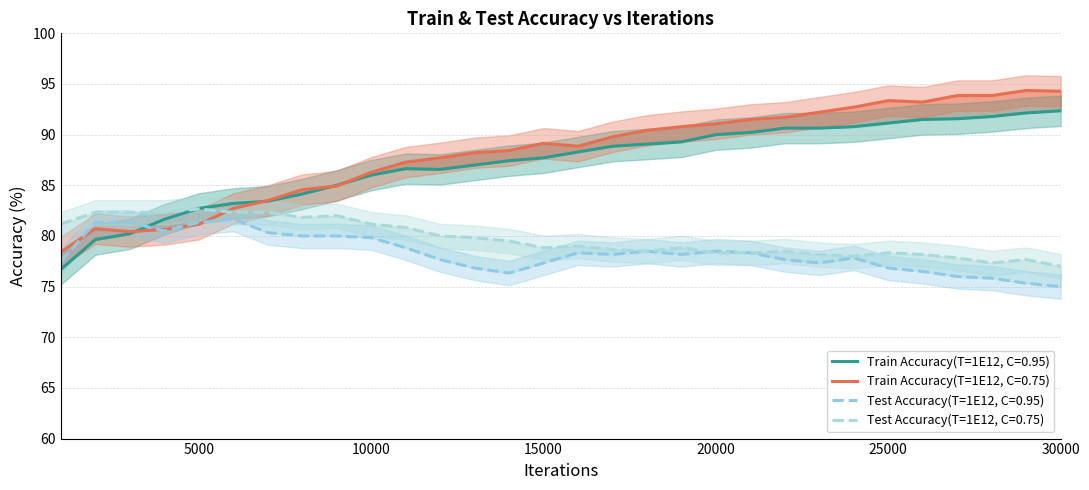

What is the value of the Train Accuracy(T=1E12, C=0.95) point at the 27th from the left?

91.6